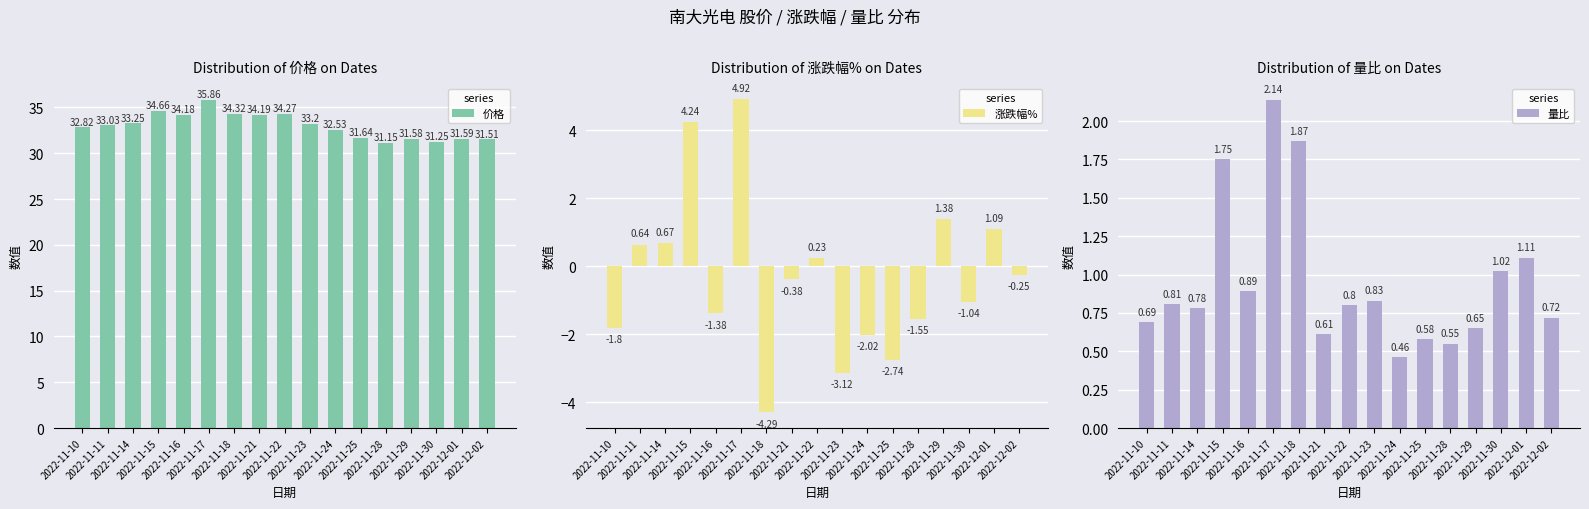

Which series has the widest spread of values?

涨跌幅%